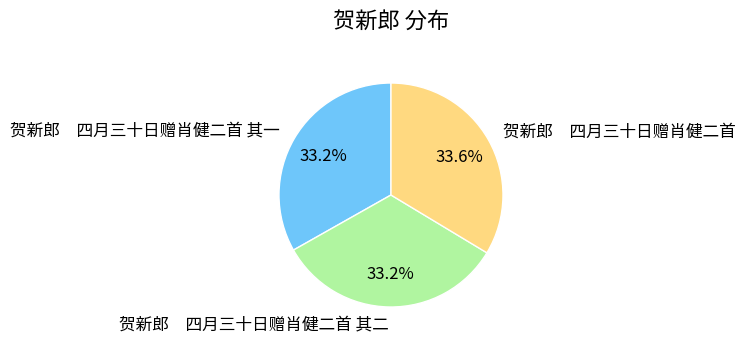

Does any single category account for the majority?

No